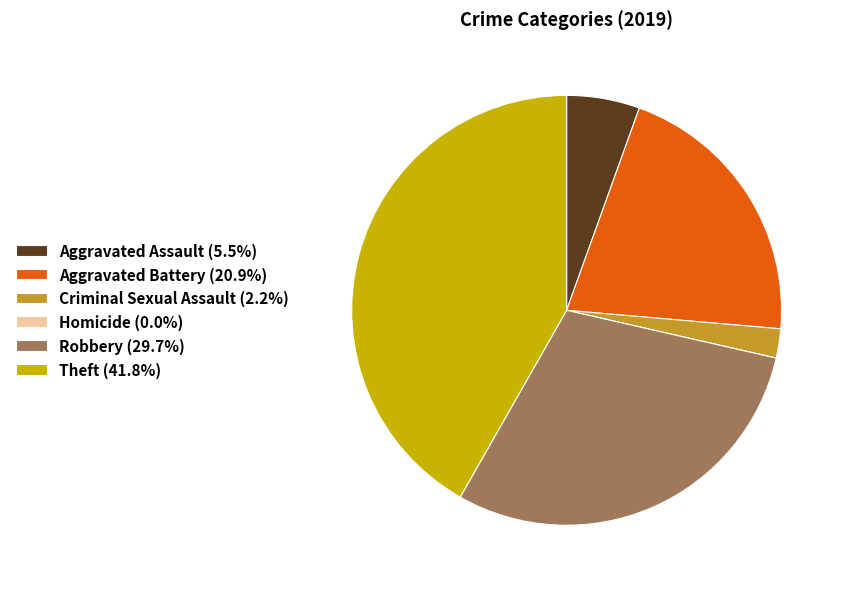

Is there any slice that represents more than half of the pie?

No